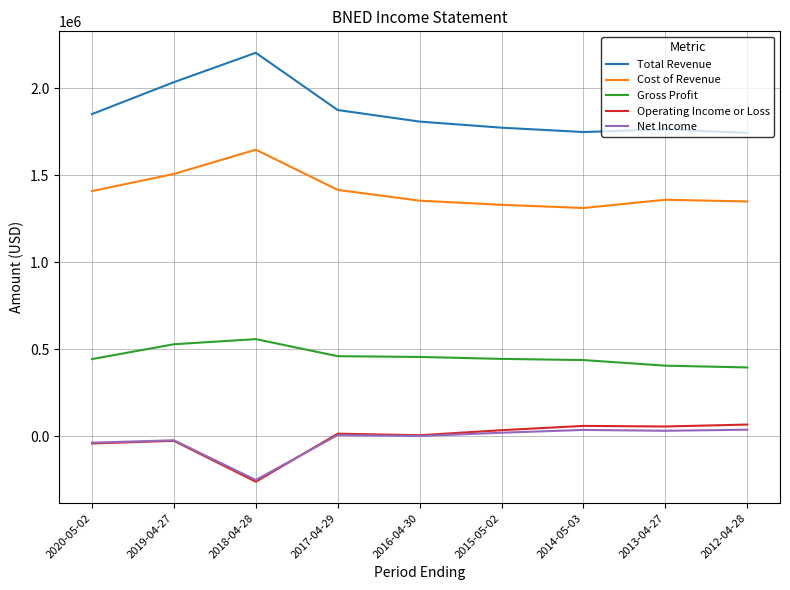

True or false: Cost of Revenue and Total Revenue cross at least once.

False